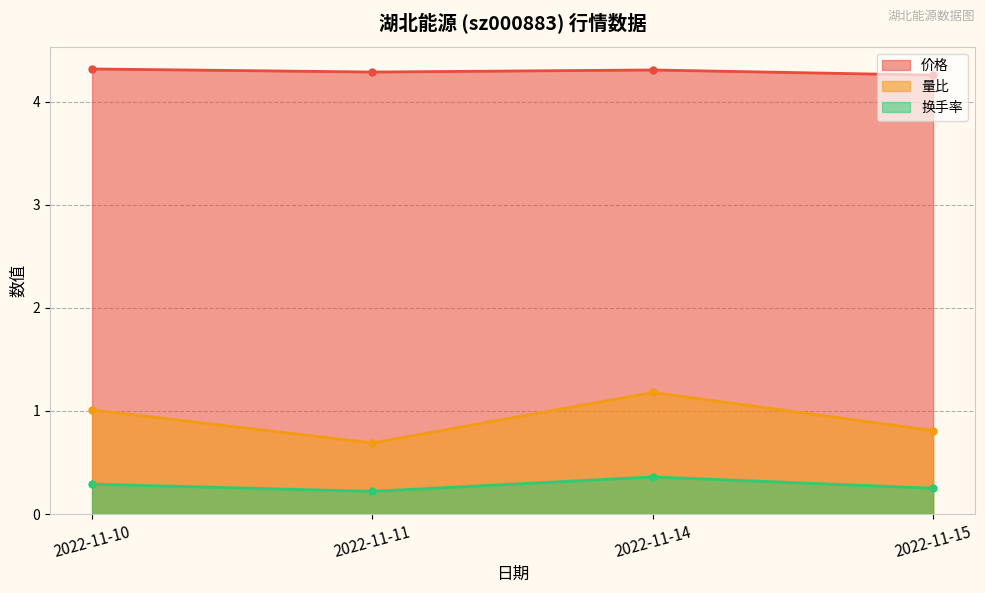

List the series in order of their peak value, lowest first.

换手率, 量比, 价格